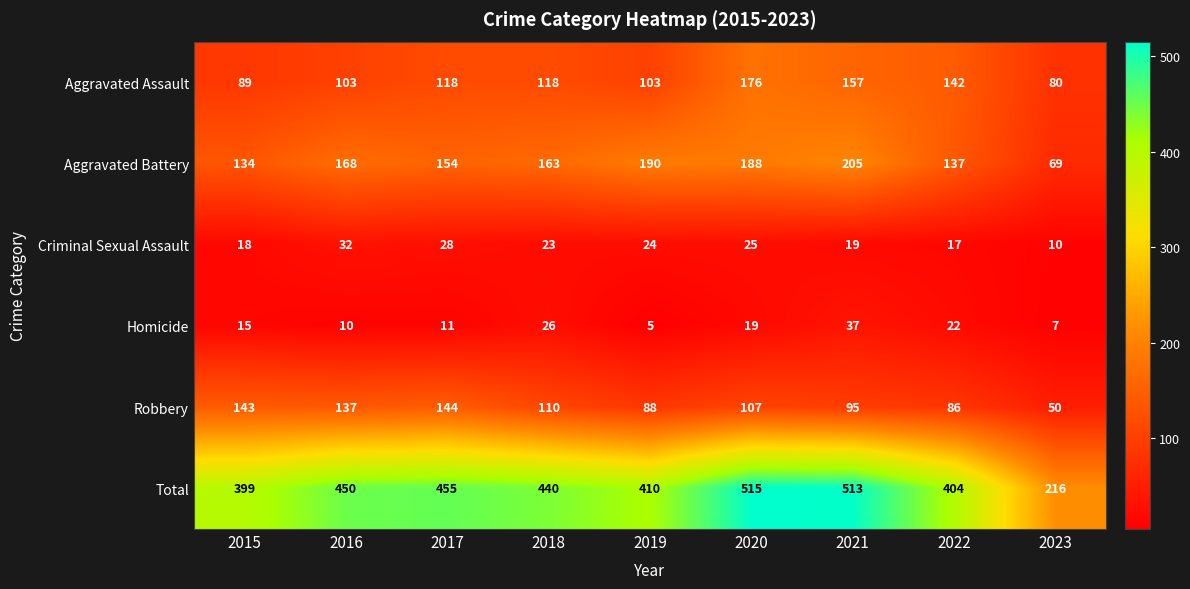

Rank the series by their maximum value, from highest to lowest.

Total, Aggravated Battery, Aggravated Assault, Robbery, Homicide, Criminal Sexual Assault